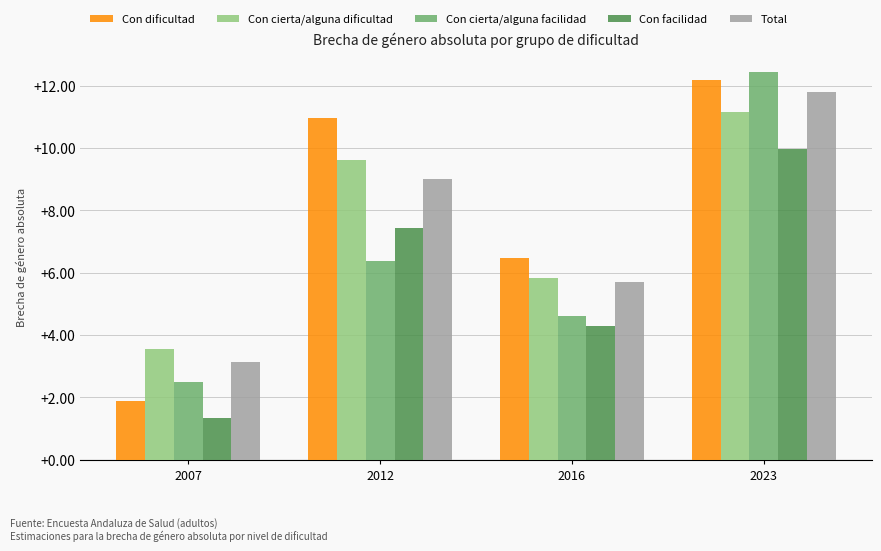

How many bars are there in each group?

5